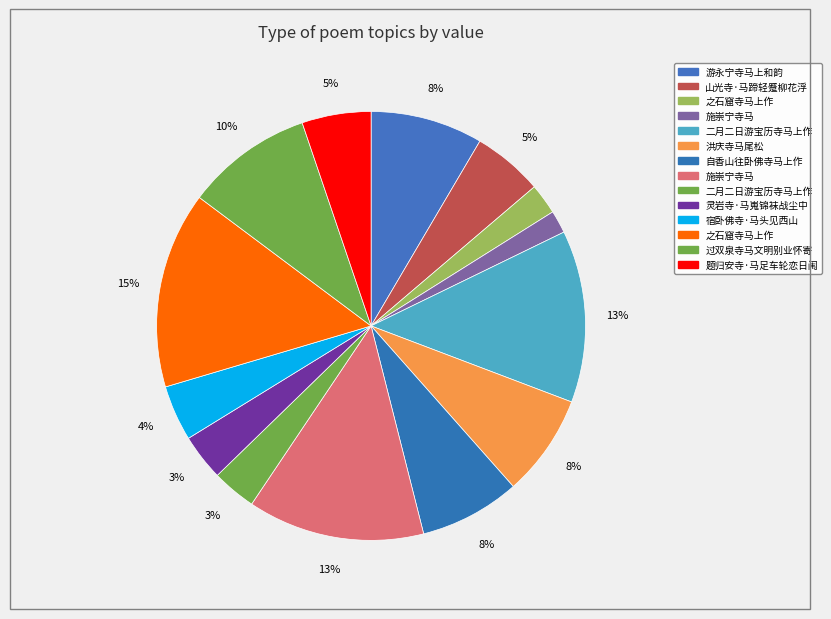

How many slices are in this pie chart?

14